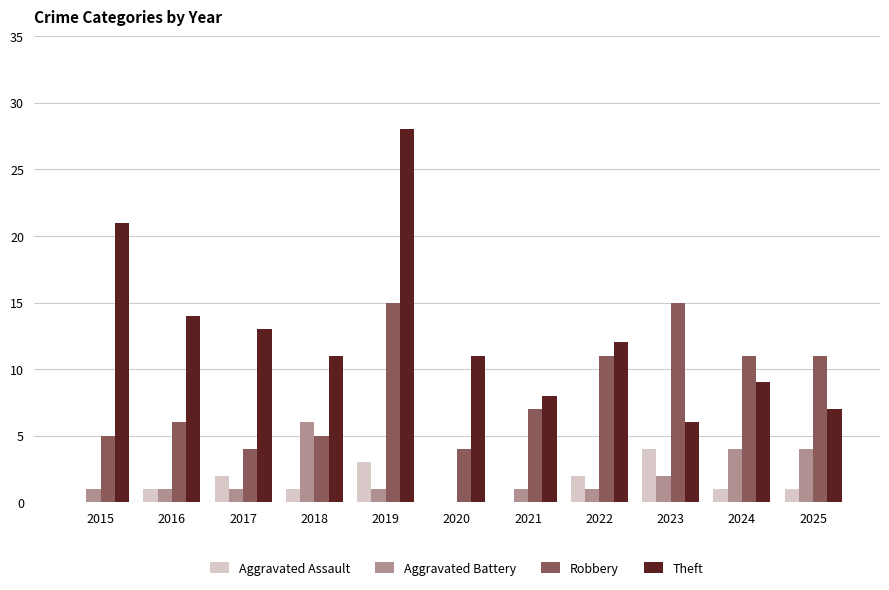

Is it true that Theft equals 6 at 2023?

True